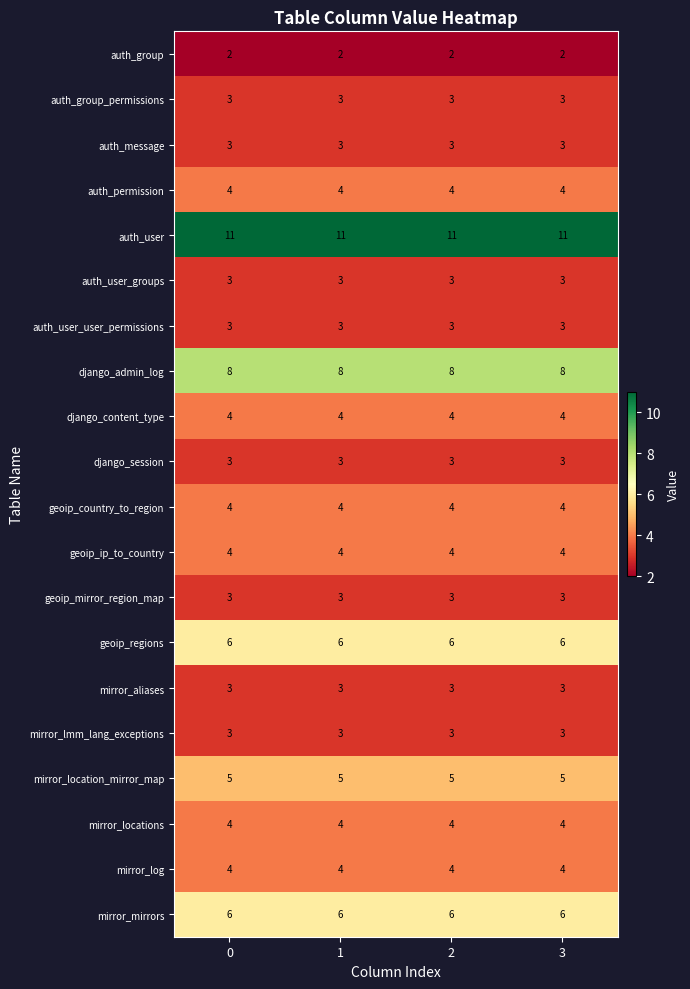

What is the difference between the highest and lowest values at 0?

9